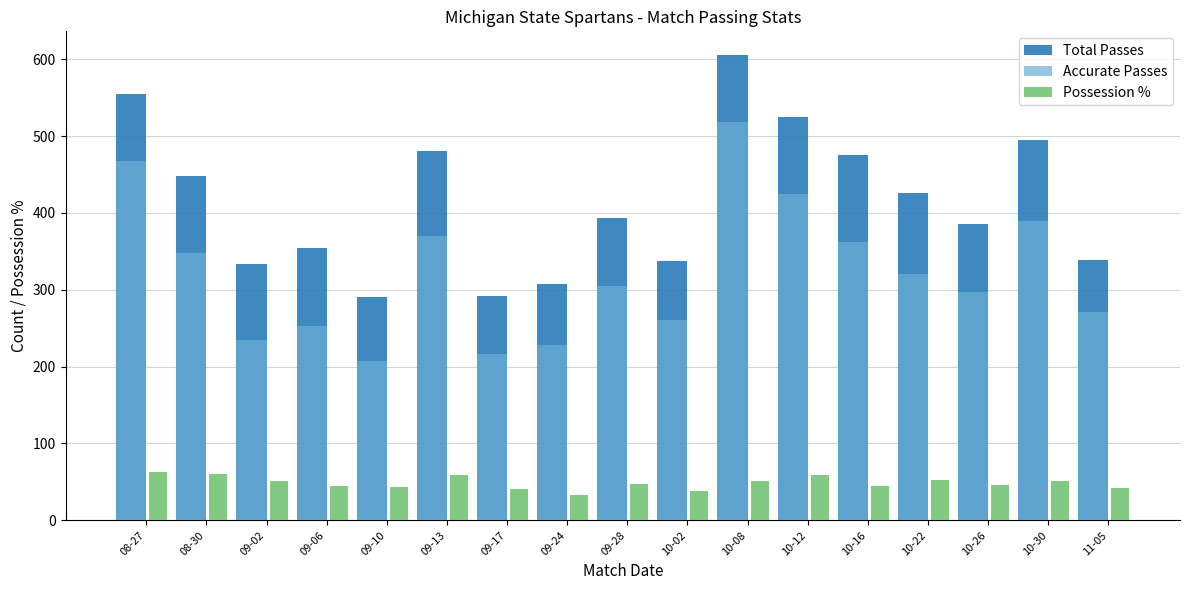

How many groups of bars are there?

17